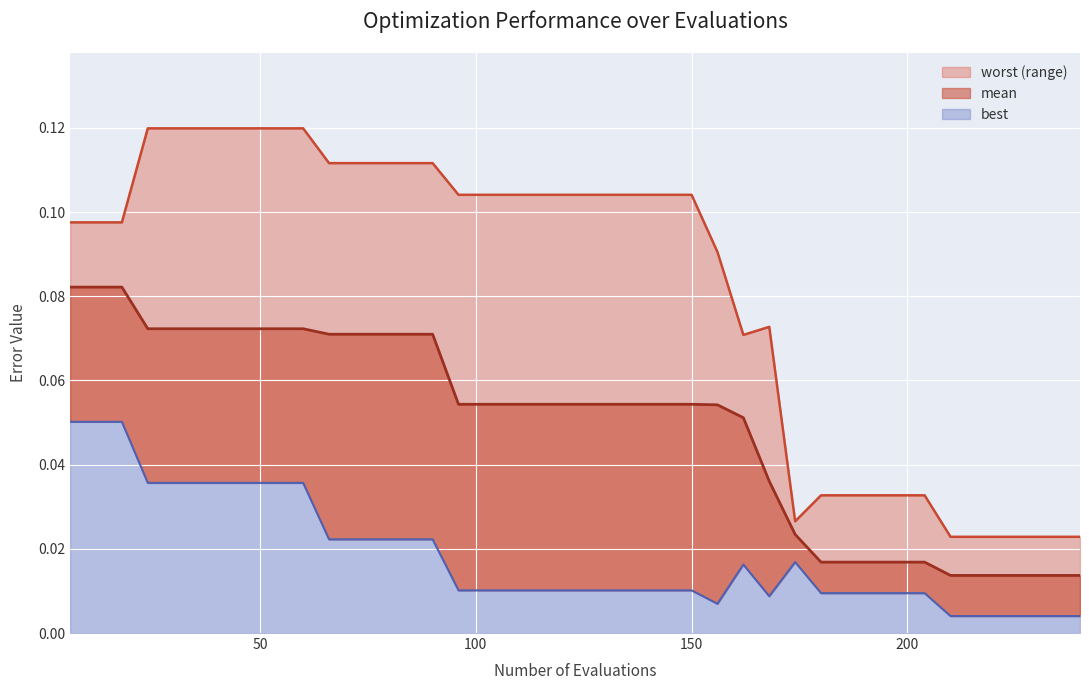

What is the sum of all mean values?

2.0